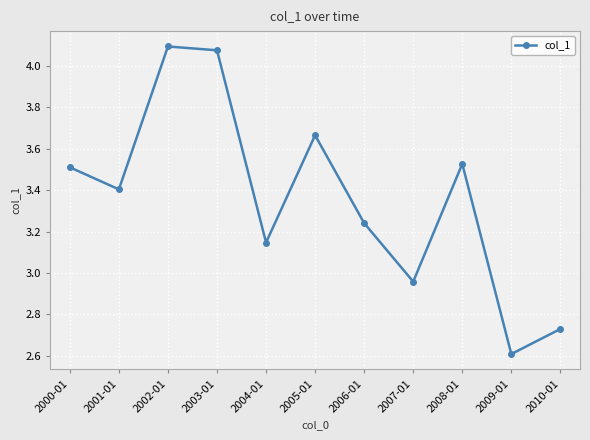

What is the label of the 4th point from the right?

2007-01